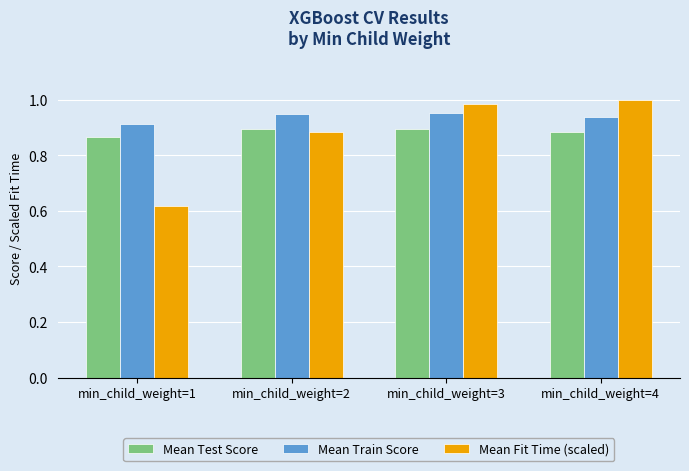

Rank the series by their maximum value, from lowest to highest.

Mean Test Score, Mean Train Score, Mean Fit Time (scaled)